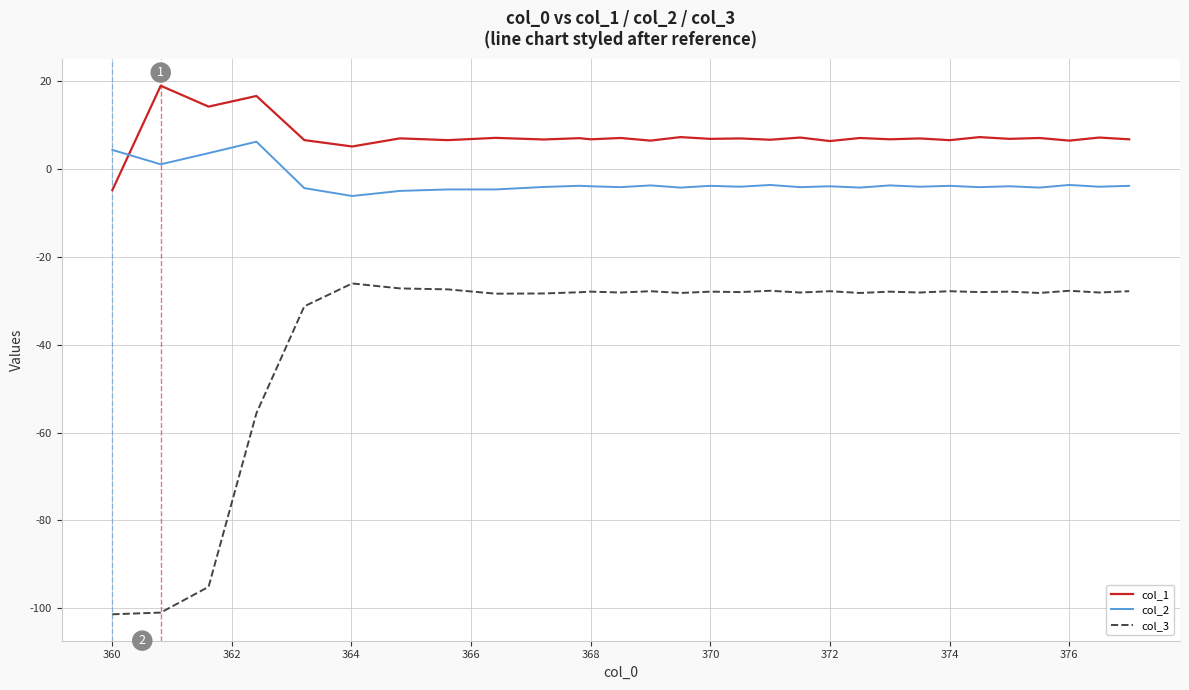

What are all the series names shown in the legend?

col_1, col_2, col_3